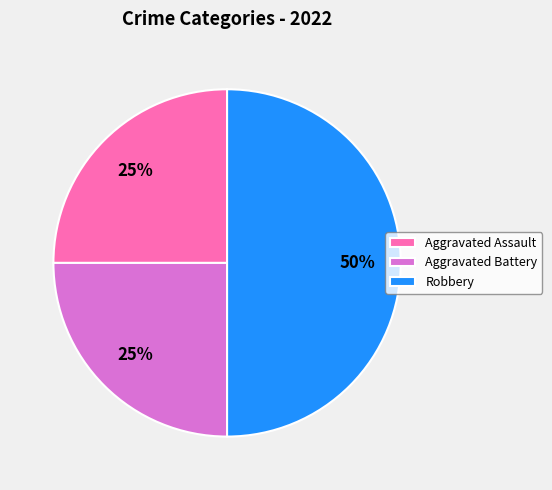

Approximately how many times larger is the value at Aggravated Assault compared to Aggravated Battery?

1.0